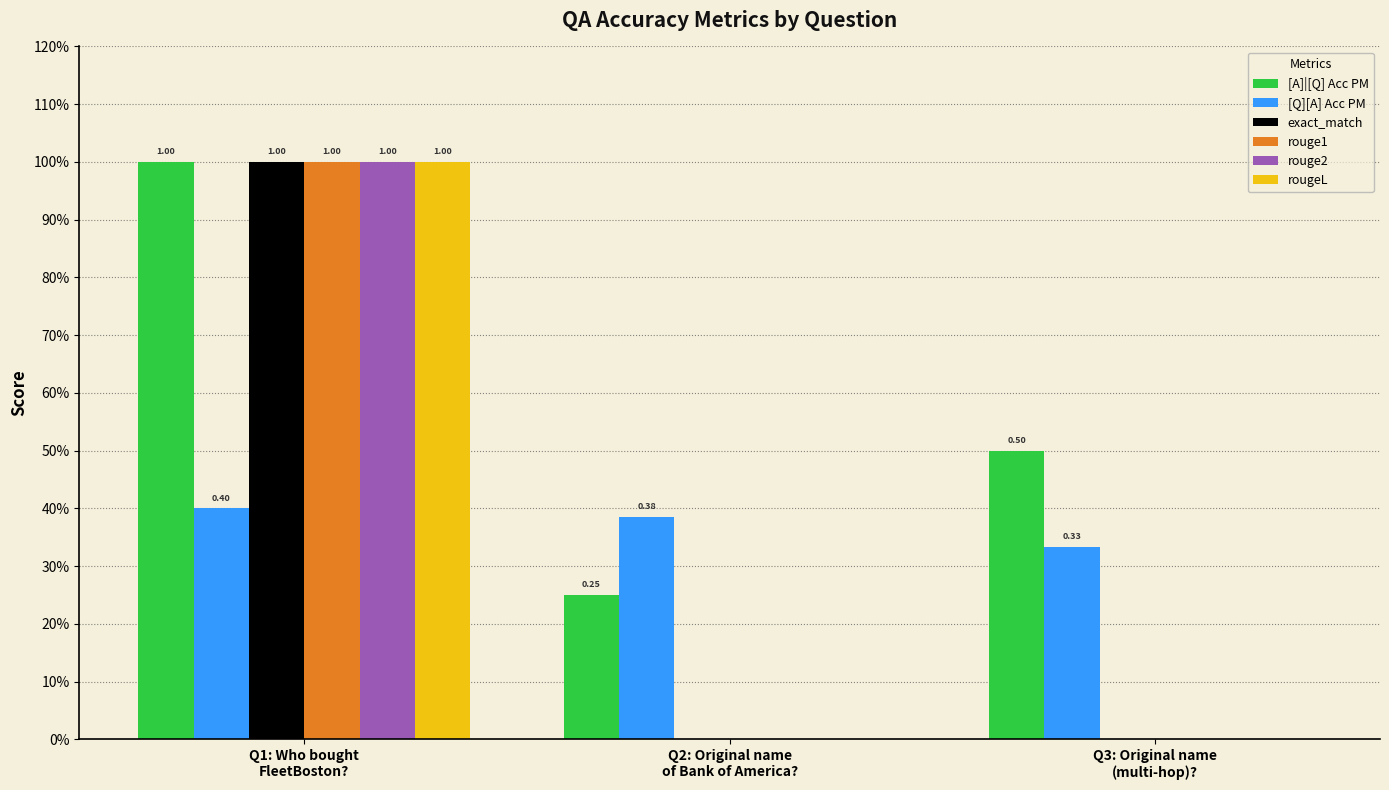

What is the difference between the maximum and minimum values in the rouge1 series?

1.0